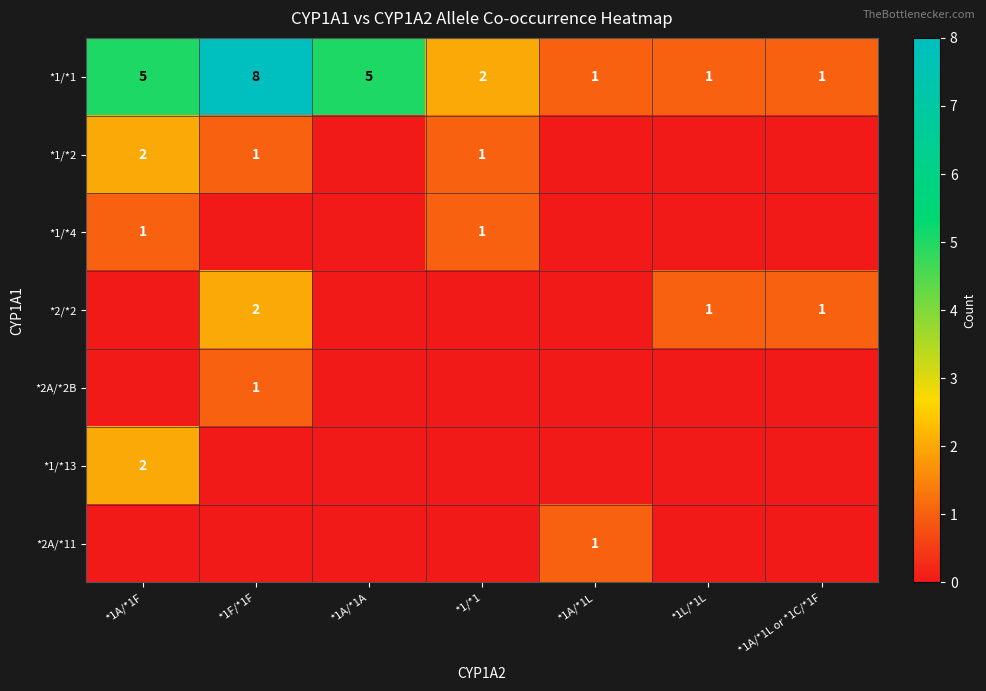

Which category has the highest value in the *1/*1 series?

*1F/*1F